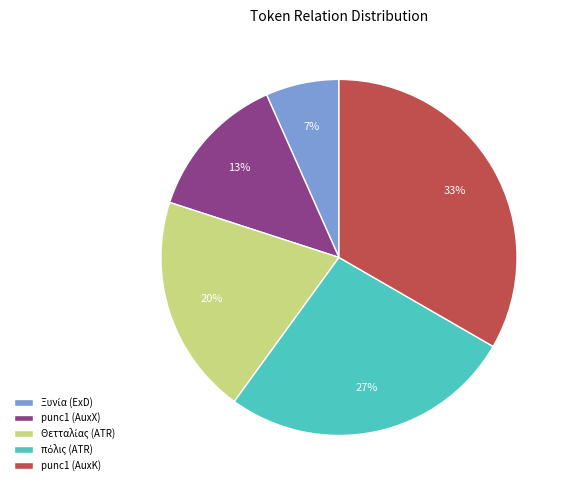

How many slices are in this pie chart?

5